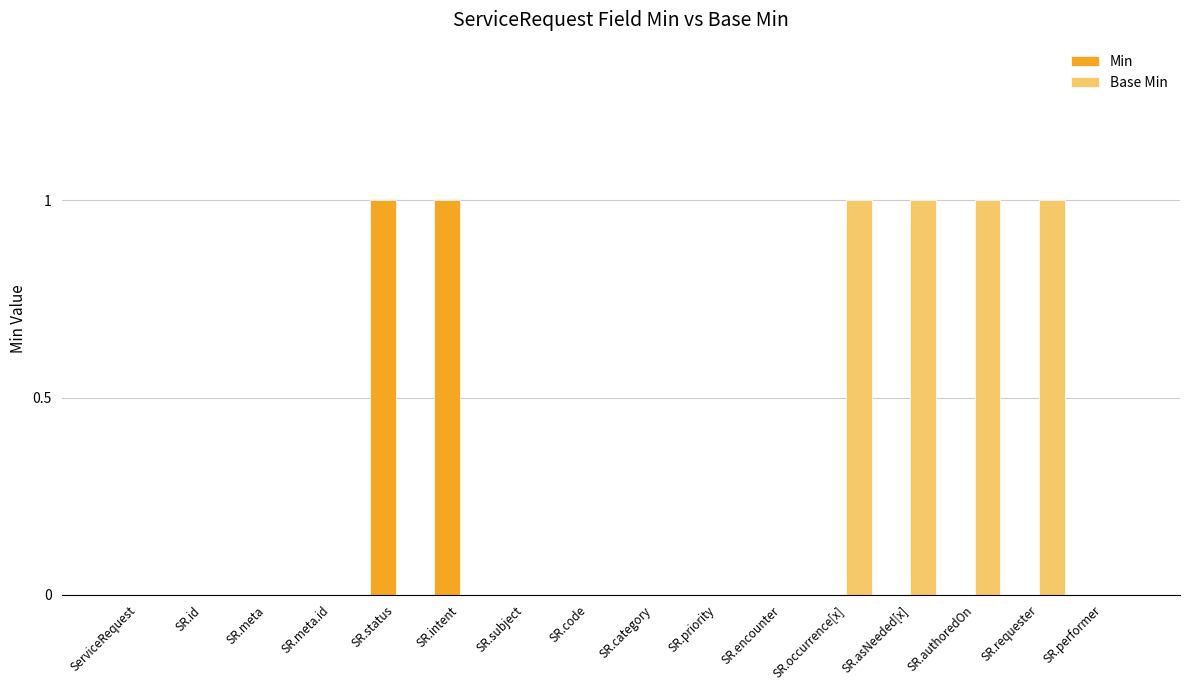

True or false: Min has a value of -1 at SR.encounter.

False